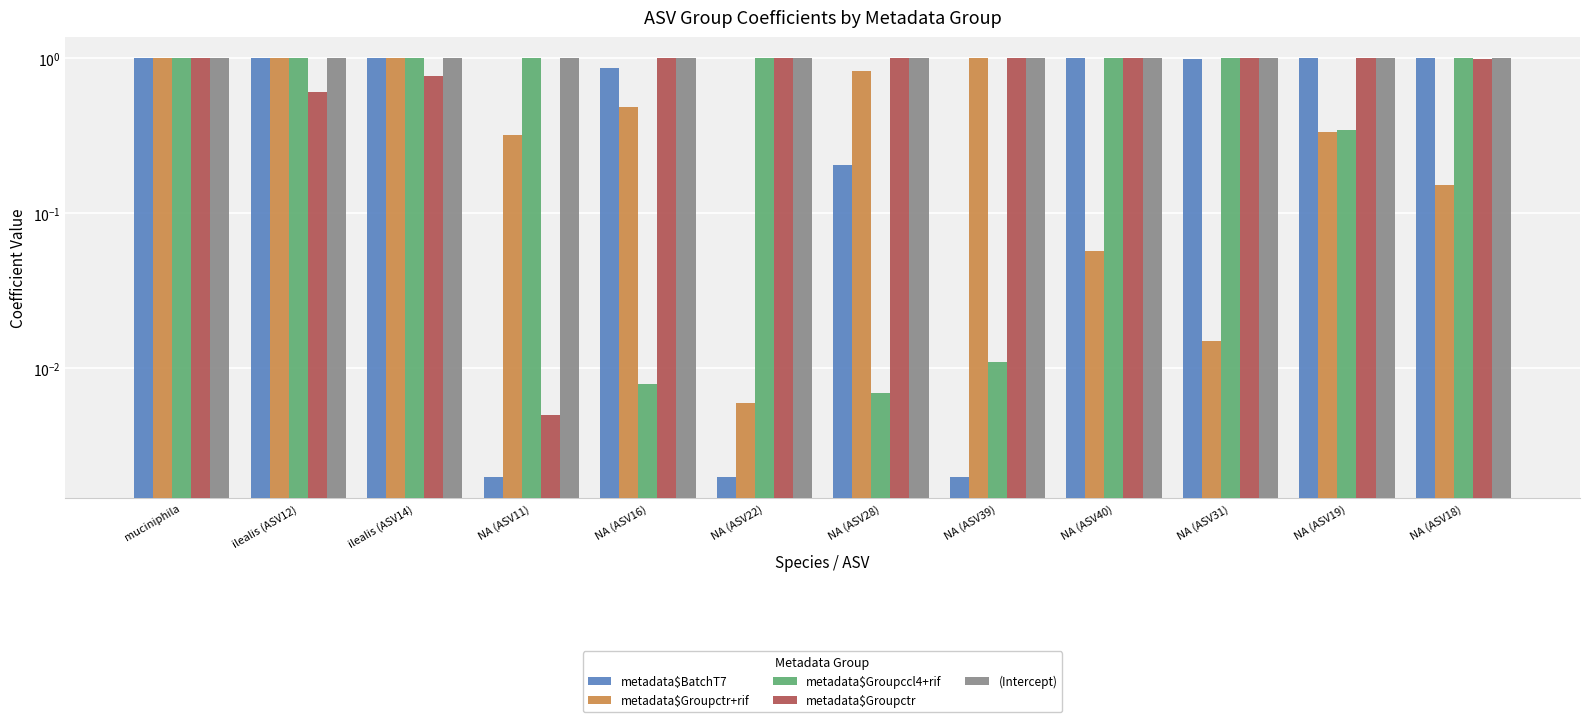

At NA (ASV39), list the series in order from smallest to largest.

metadata$BatchT7, metadata$Groupccl4+rif, metadata$Groupctr+rif, metadata$Groupctr, (Intercept)